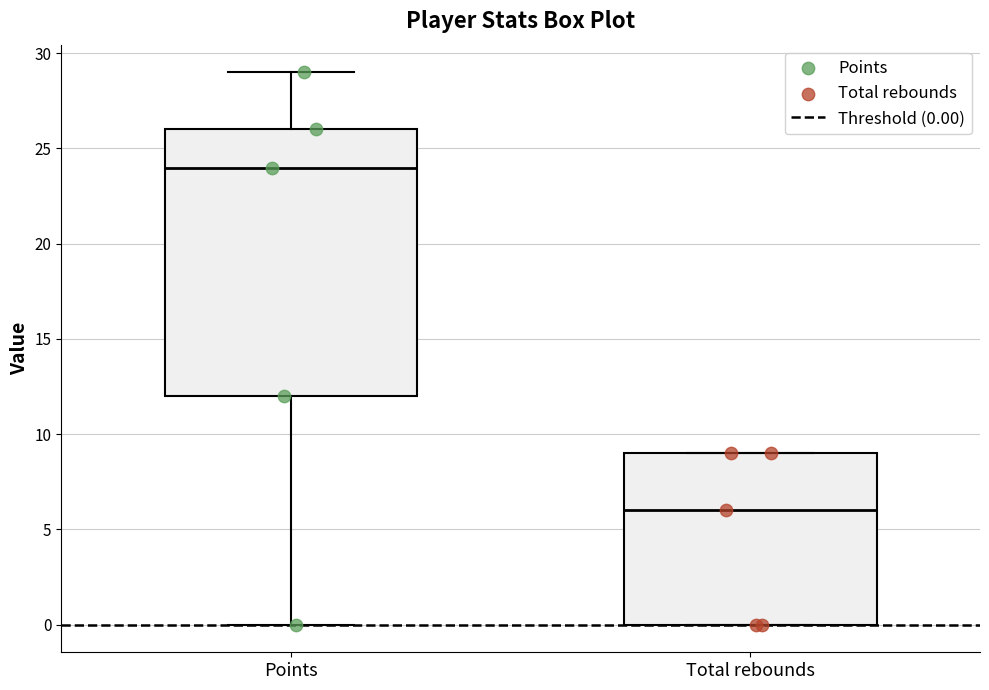

Where does the upper whisker of the box for Points end on the y-axis? The values are not printed on the chart, so give them approximately, as read against the axis.

29